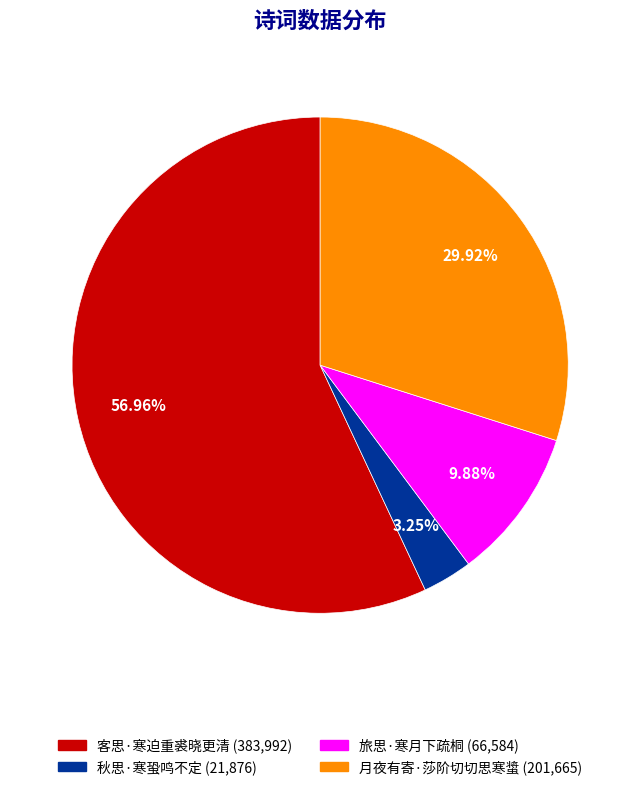

What is the ratio of the value at 秋思·寒蛩鸣不定 to the value at 客思·寒迫重裘晓更清?

0.1